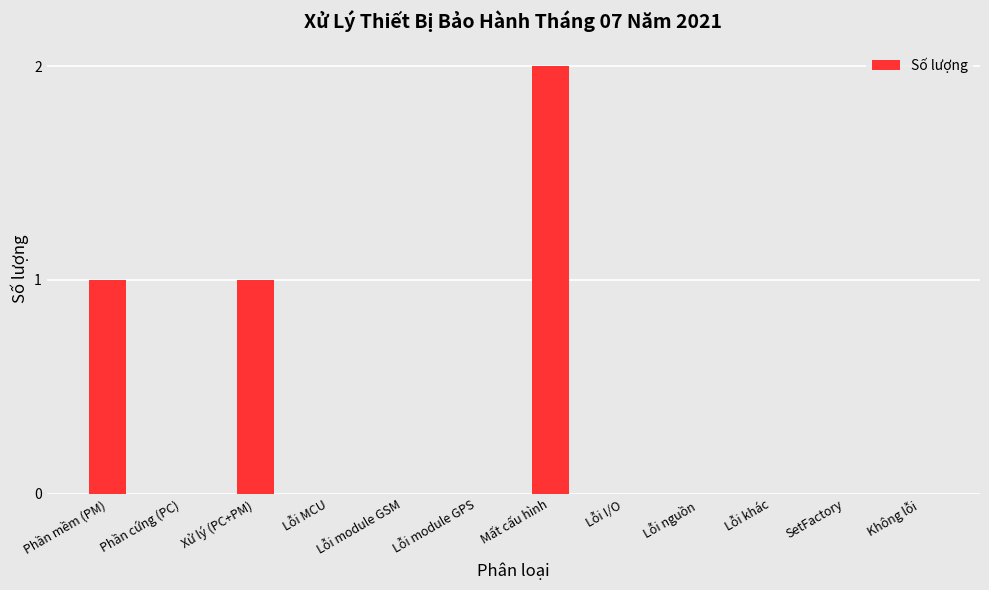

At which category does the chart reach its peak across all series?

Mất cấu hình